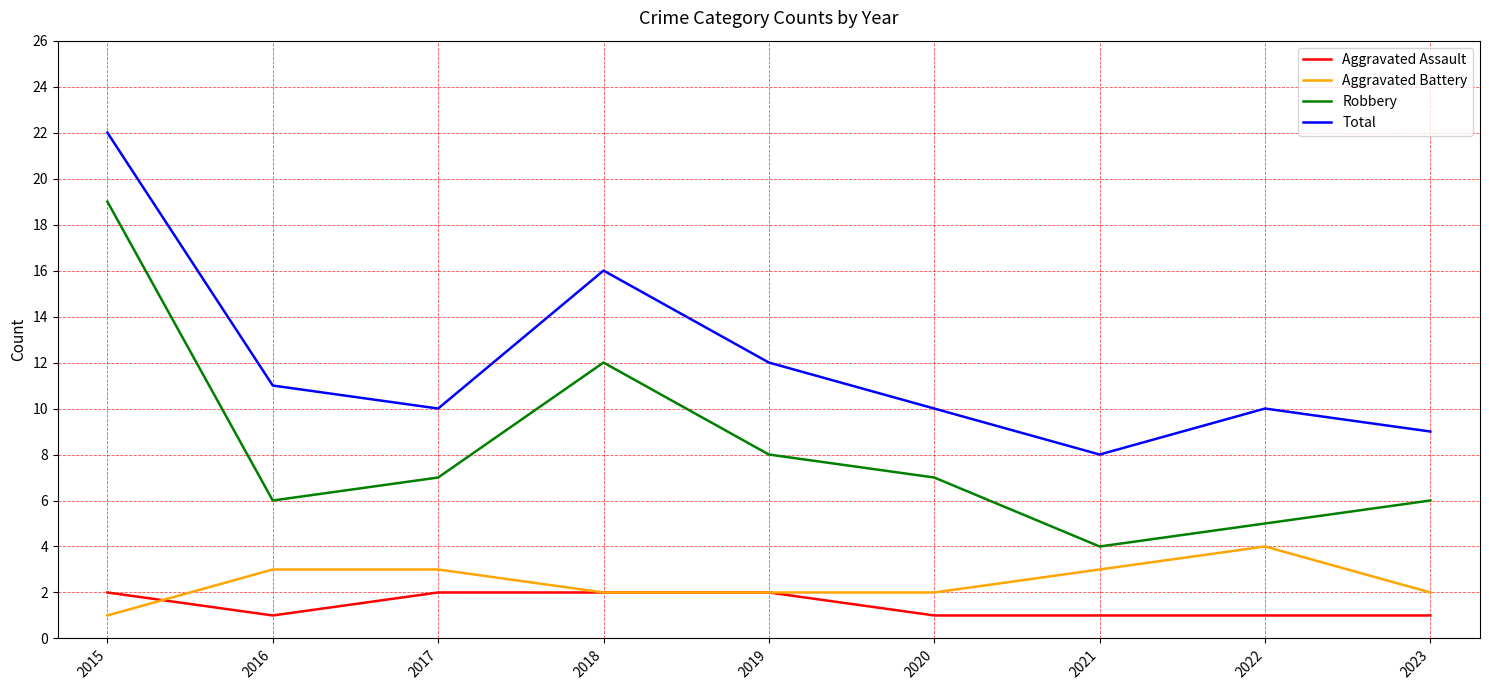

Does the chart have visible grid lines?

Yes